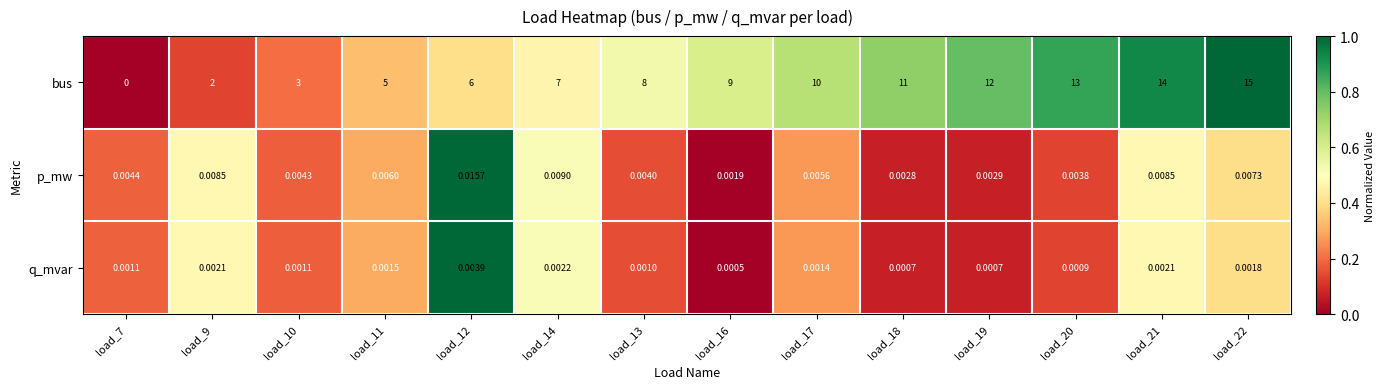

What is the total value across all series at load_9?

2.0